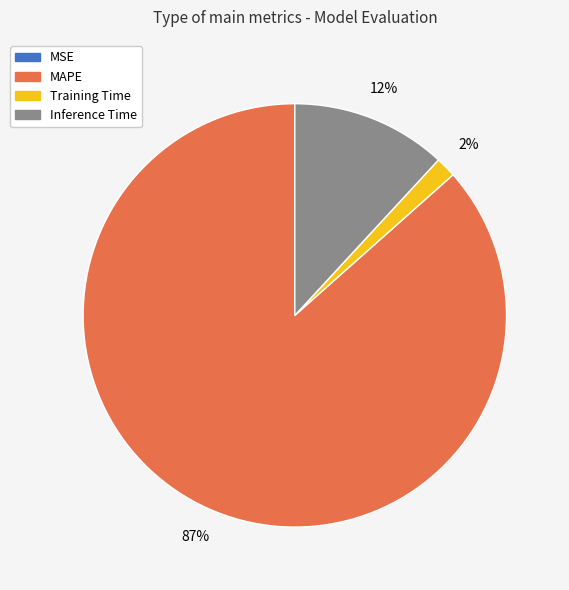

To the nearest percent, what is the combined percentage of MAPE and Training Time?

88%